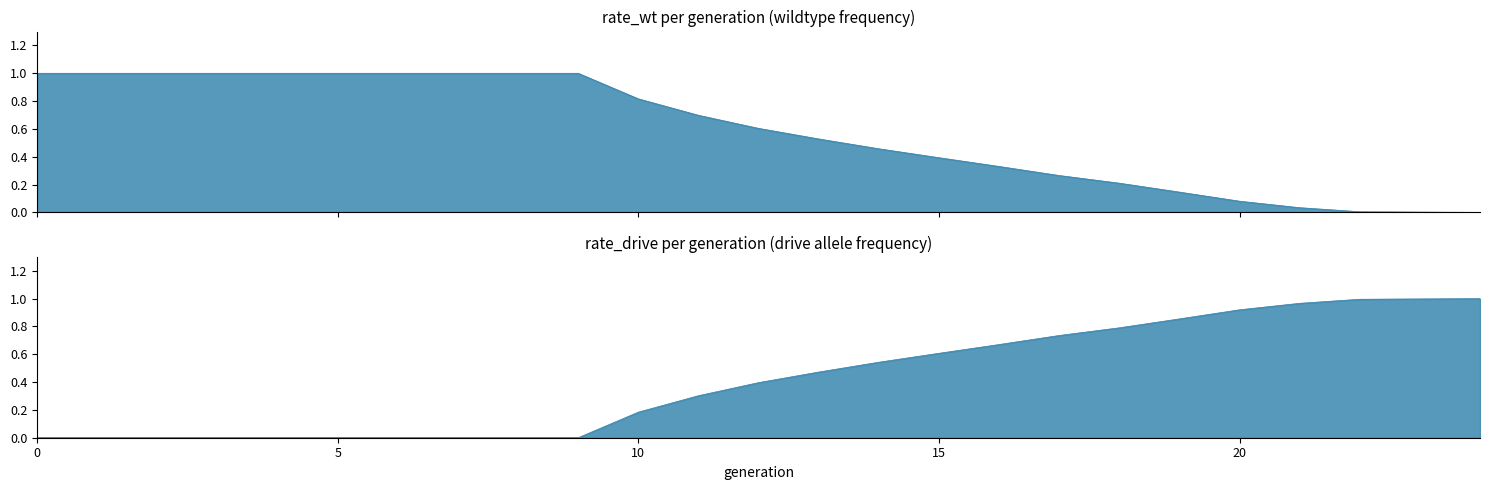

What is the value of the rate_wt point at the 10th from the left?

1.0